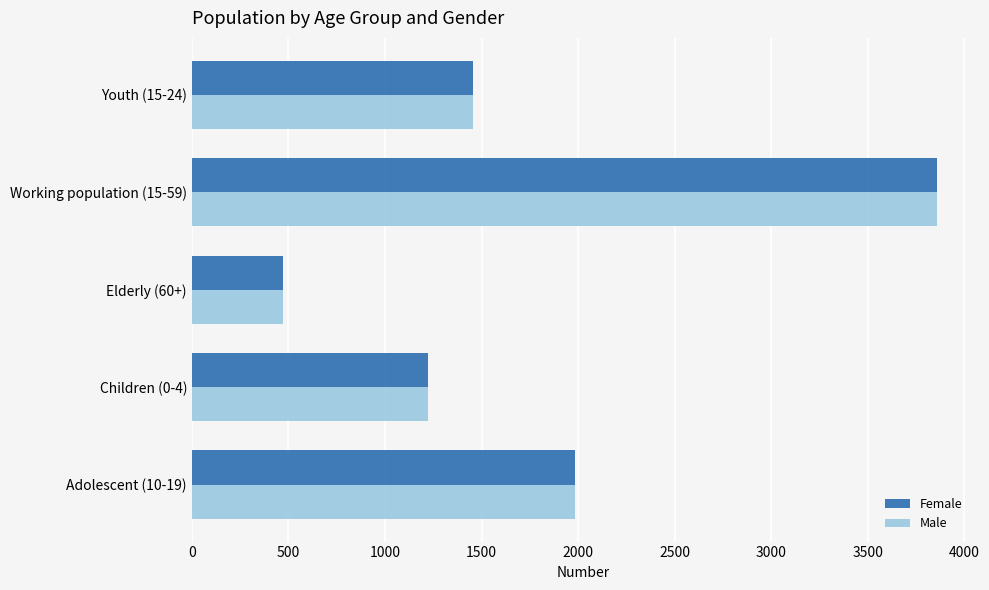

What are all the series names shown in the legend?

Female, Male